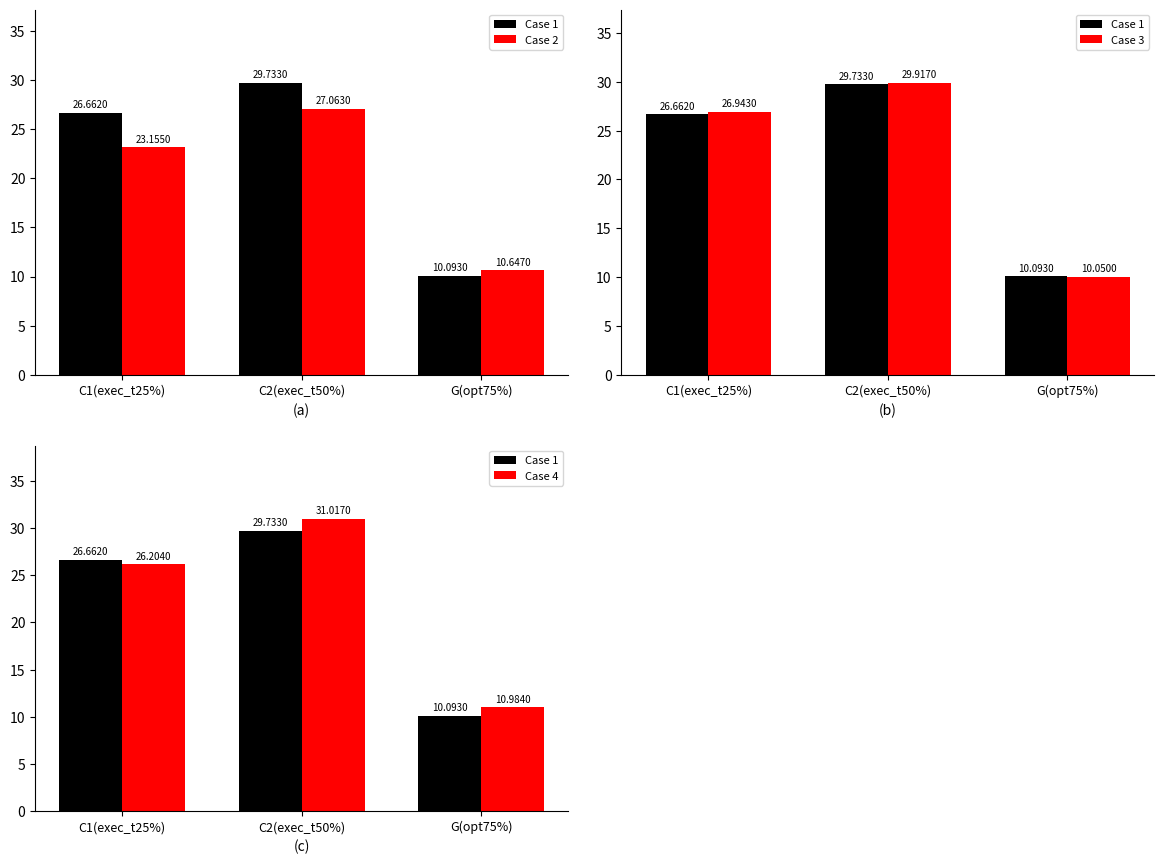

Rank the series by their maximum value, from lowest to highest.

Case 2, Case 1, Case 3, Case 4